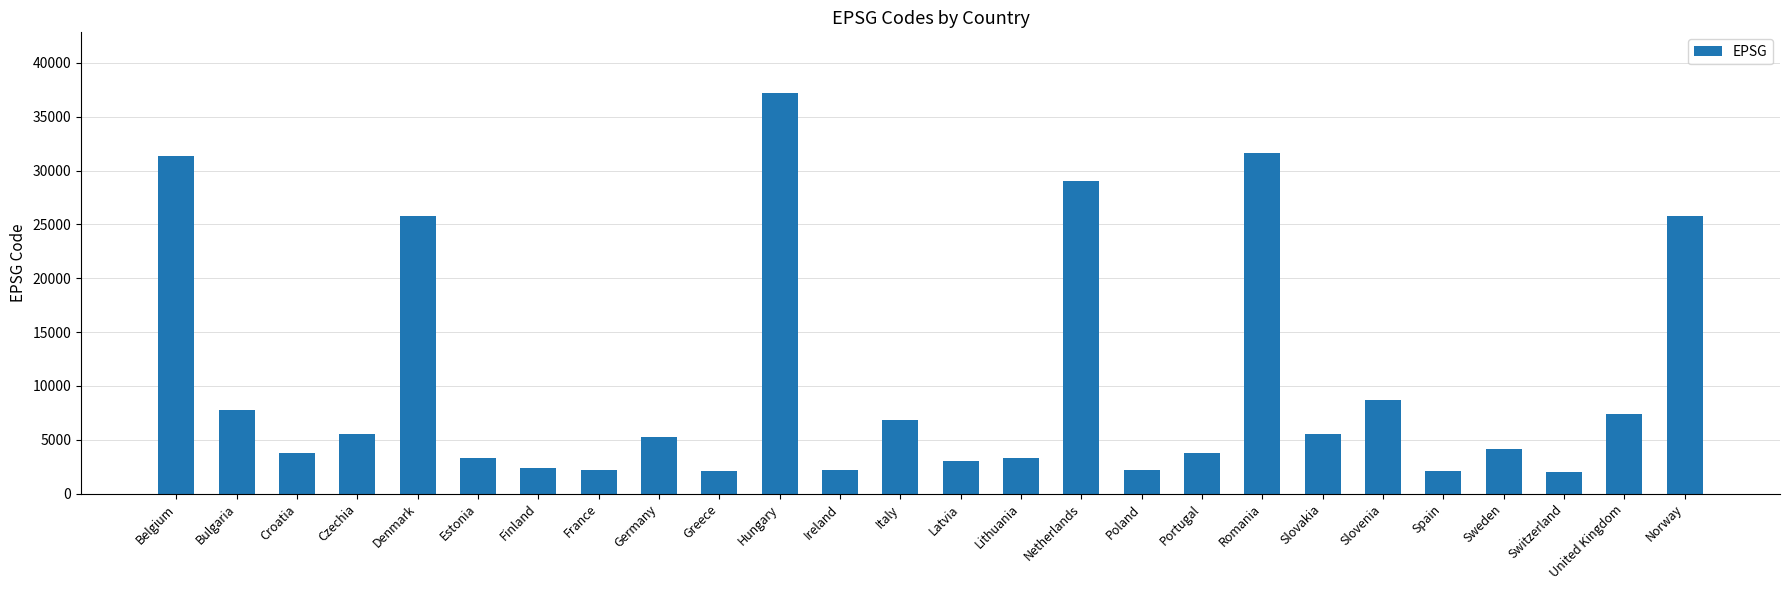

How many data points are less than 5243?

13